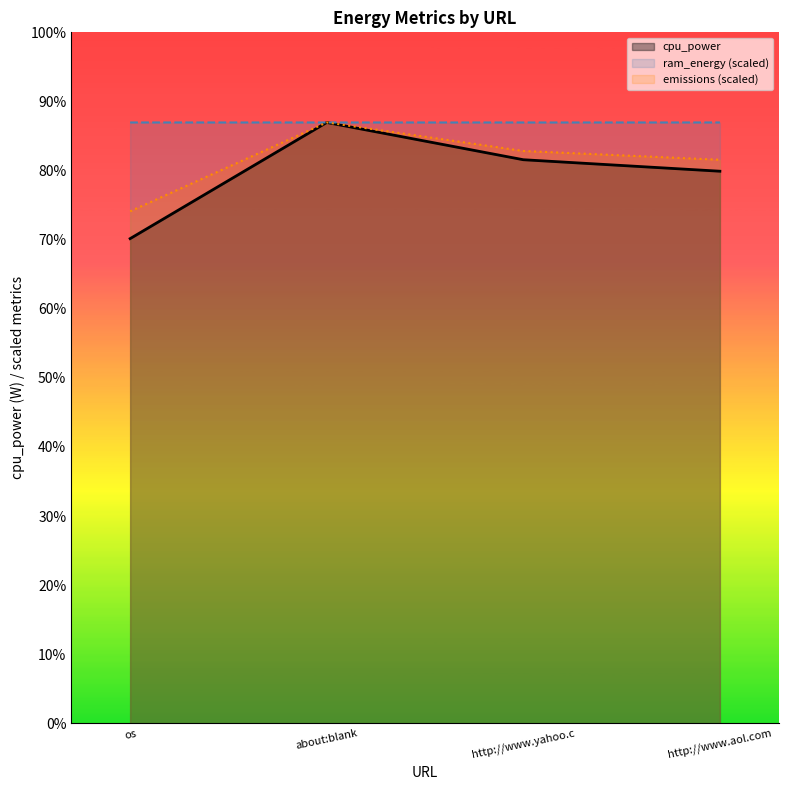

What are all the series names shown in the legend?

cpu_power, ram_energy (scaled), emissions (scaled)